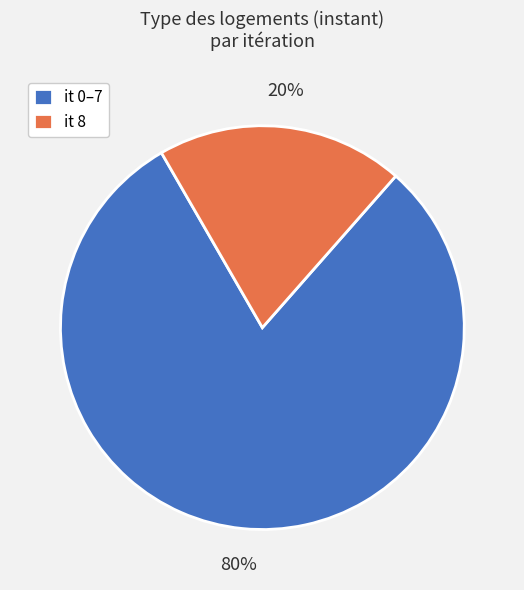

Which category has the biggest portion of the pie?

it 0–7